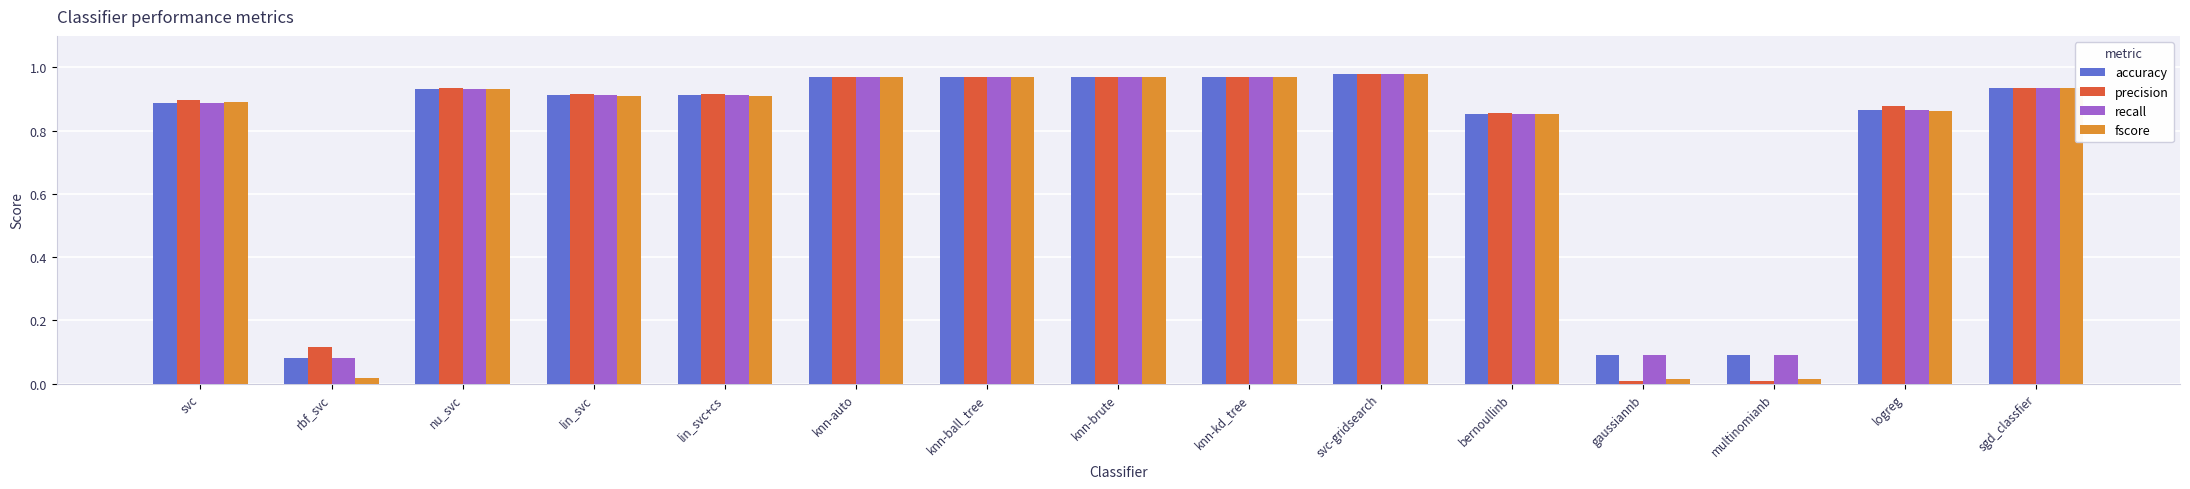

The value of fscore at gaussiannb is 0.0. True or false?

True